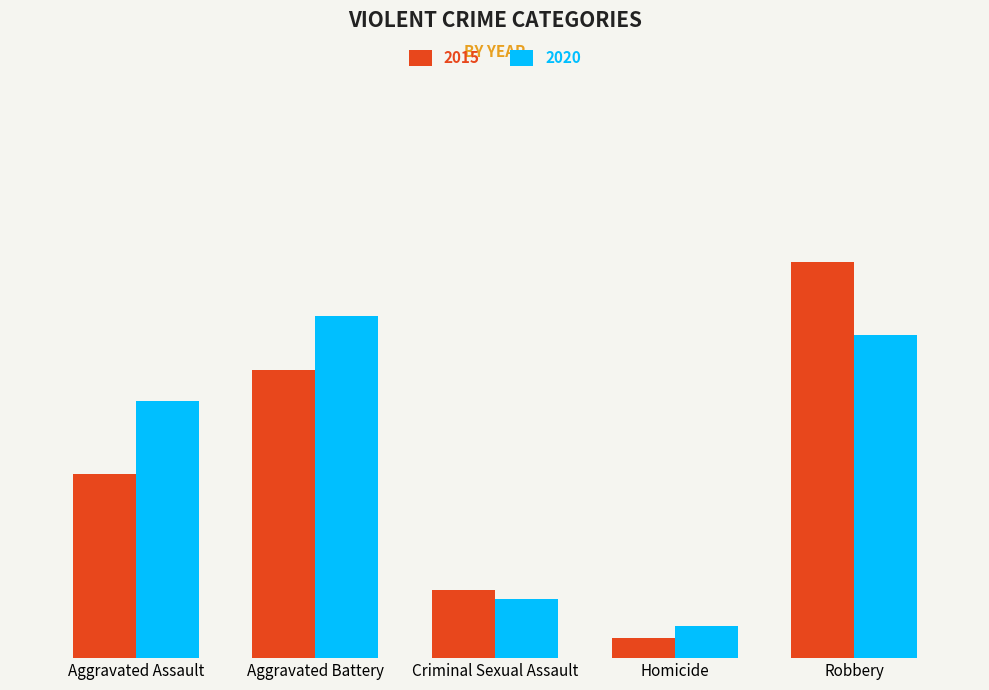

What is the difference between the highest and lowest values at Homicide?

289